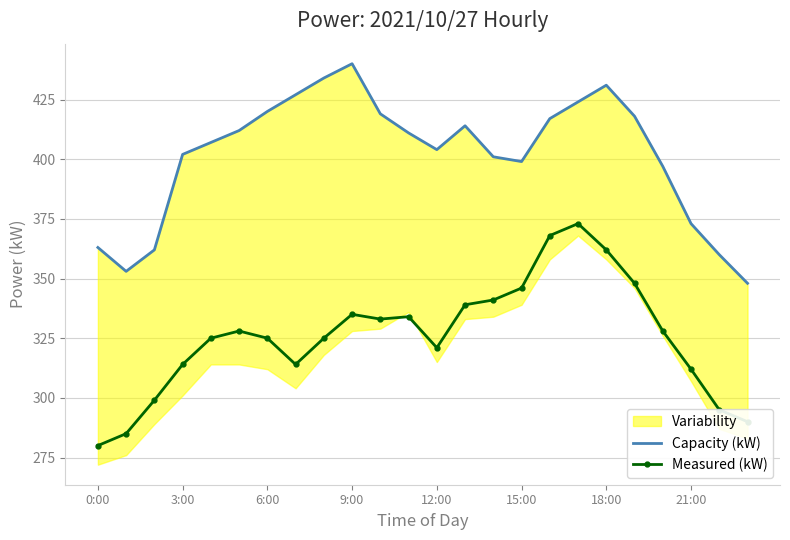

What is the value of the Measured (kW) point at the 20th from the left?

348